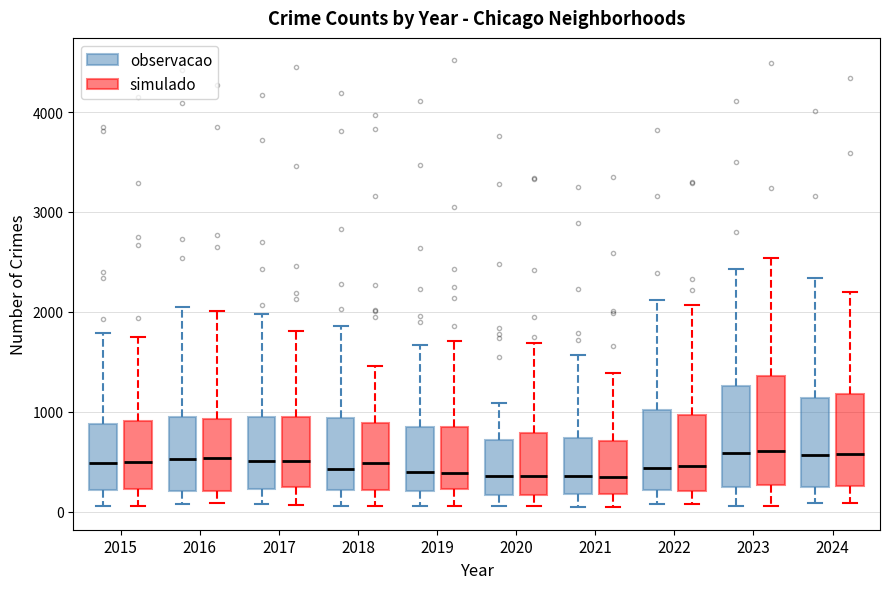

Where does the upper whisker of the box for 2024 (simulado) end on the y-axis? The values are not printed on the chart, so give them approximately, as read against the axis.

2200